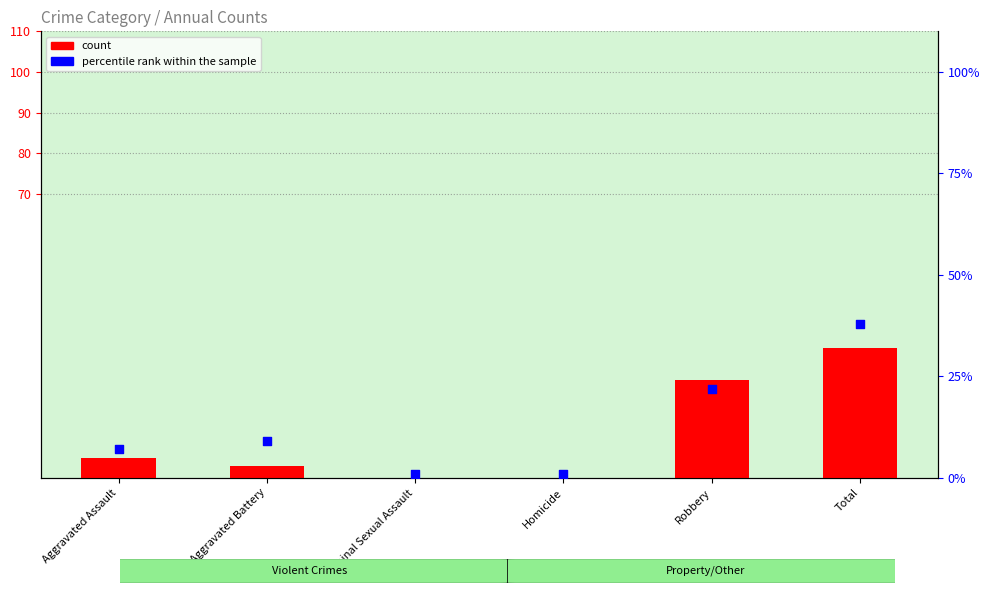

Which series has the largest total across all categories?

percentile rank within the sample